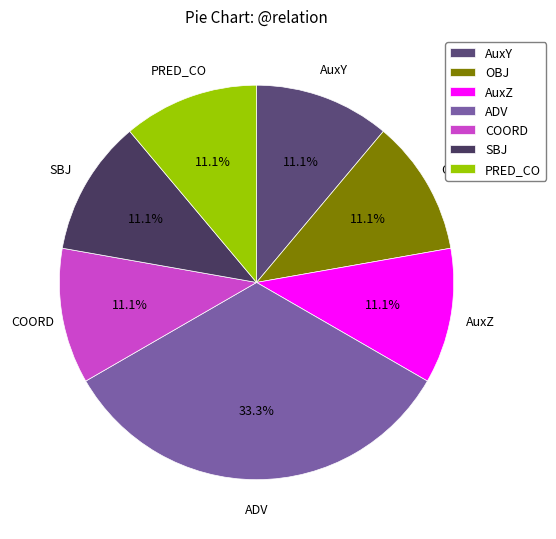

What percentage do PRED_CO and SBJ together represent?

22.2%